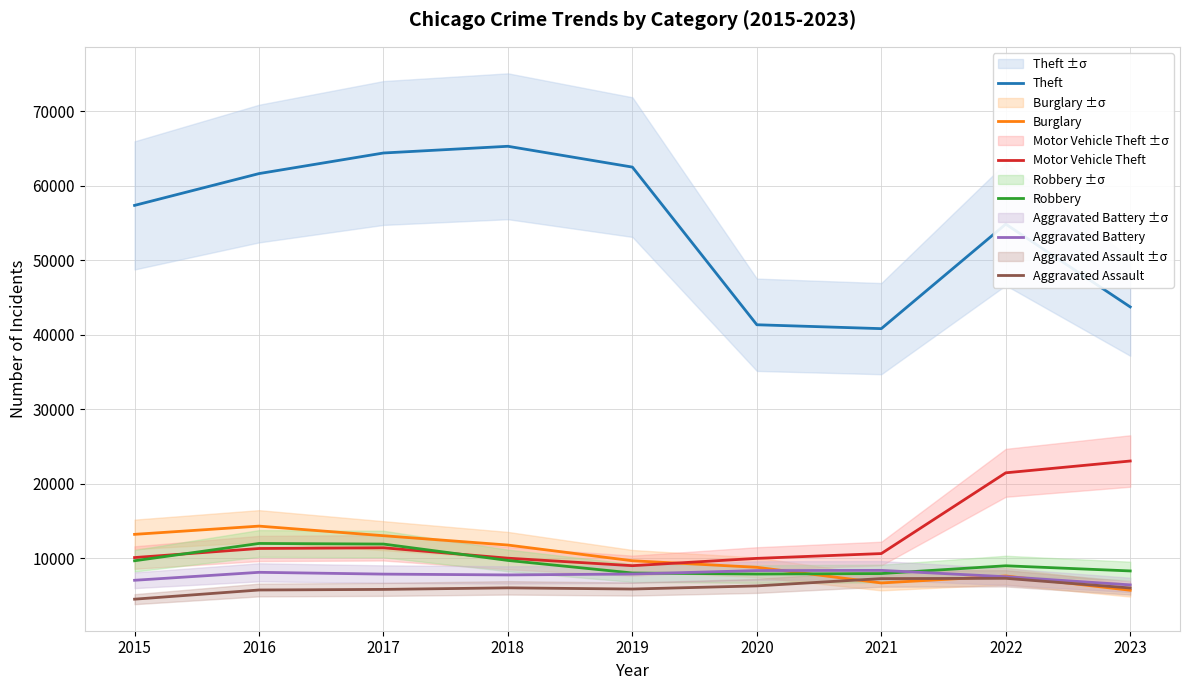

What is the maximum value for Aggravated Battery?

8347